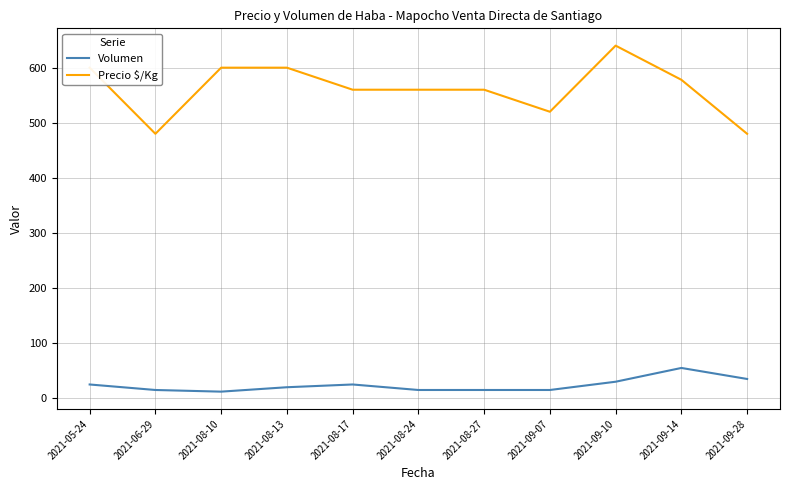

What is the smallest value displayed?

12